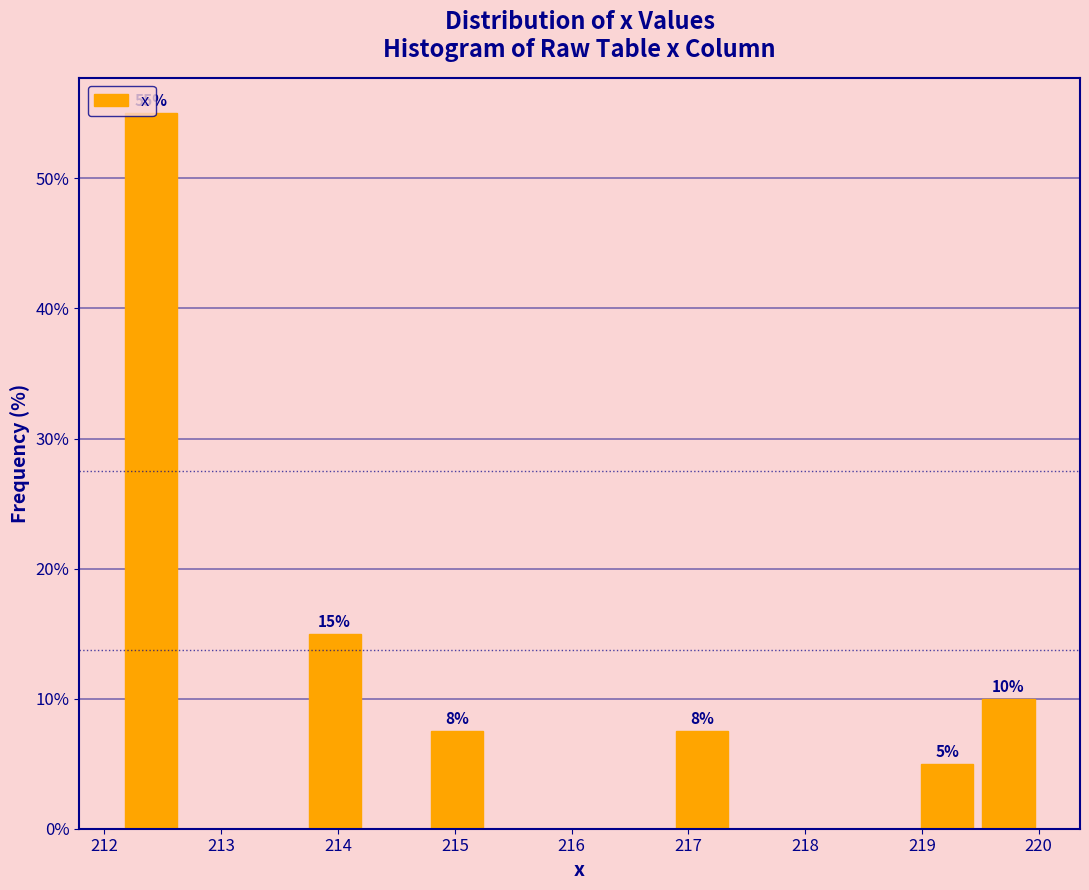

Over which range of the x-axis is the bar tallest?

212.1 to 212.7